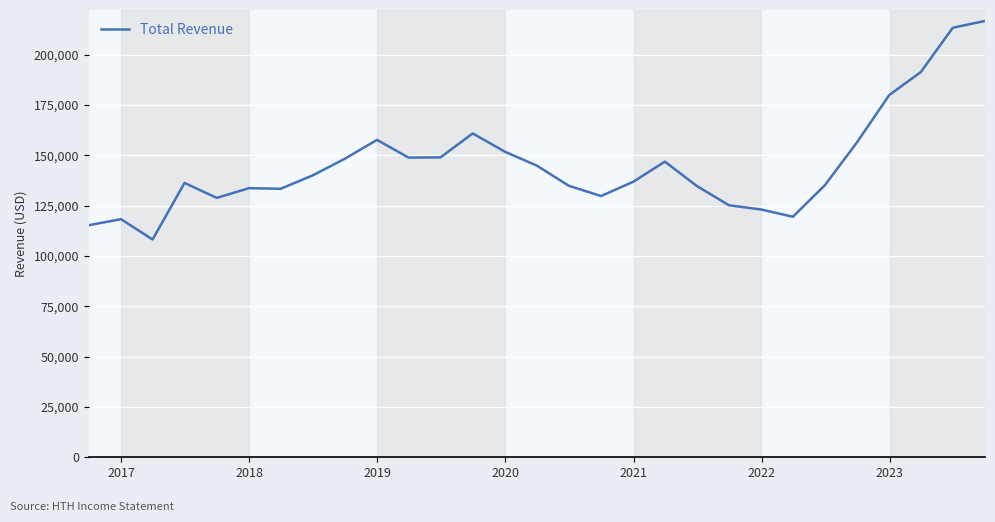

What is the minimum value shown in the chart?

108200